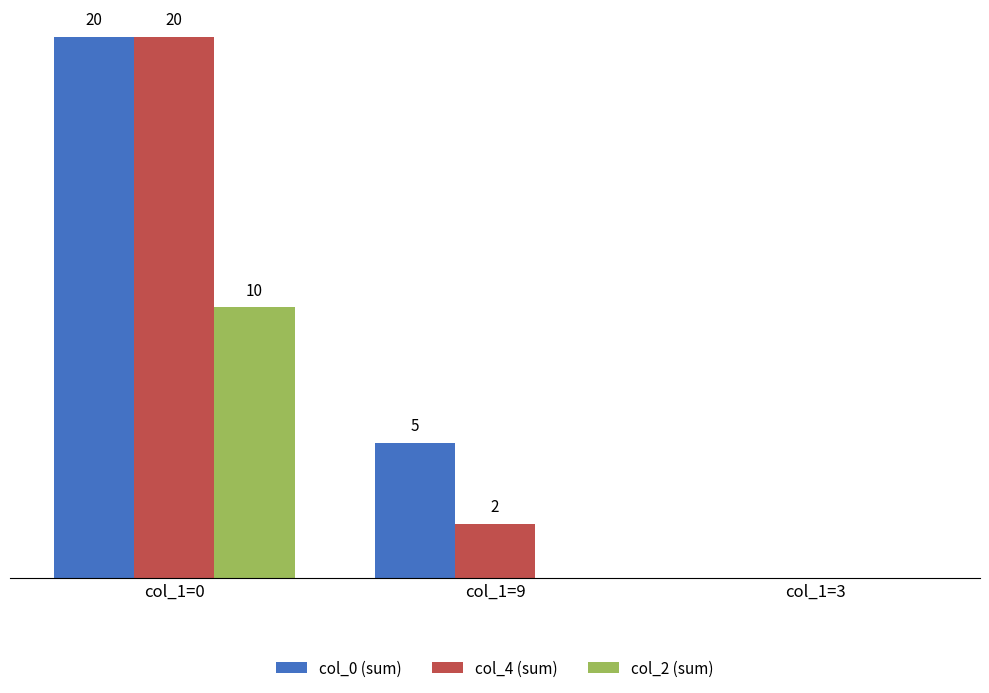

Between col_1=9 and col_1=3, which series saw the biggest shift?

col_0 (sum)